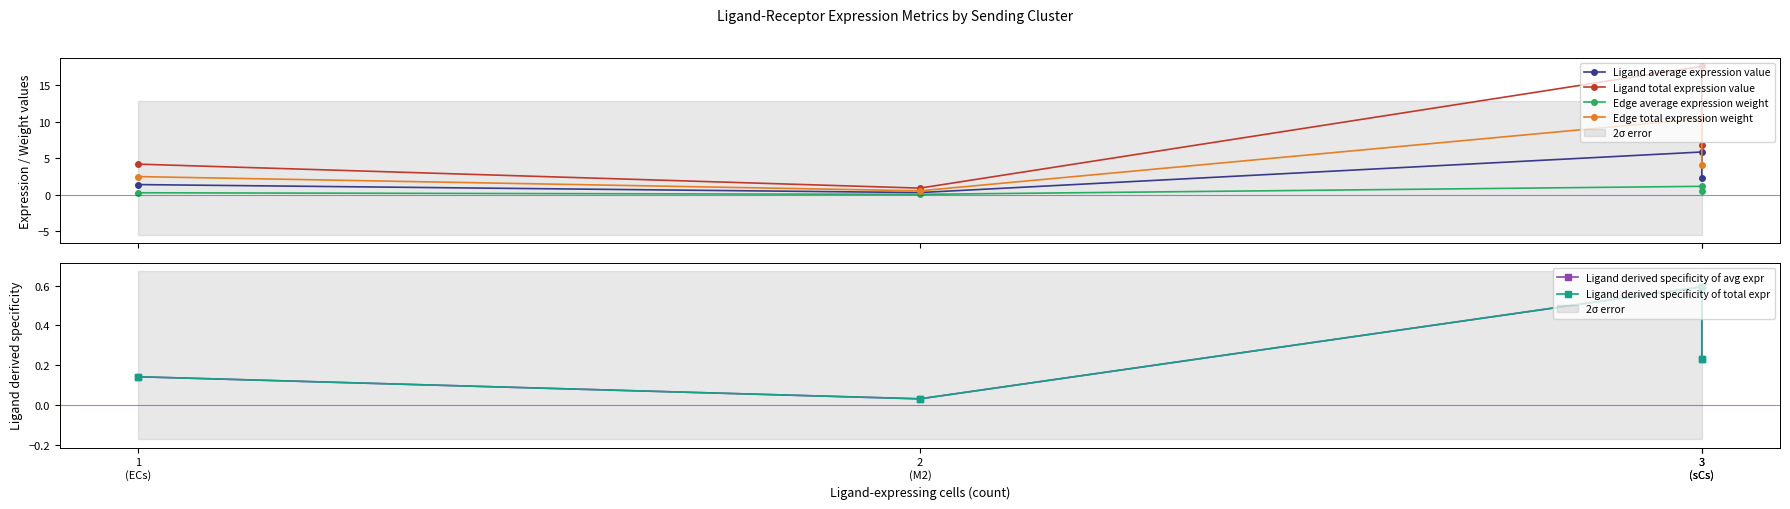

What is the approximate value of Edge average expression weight at 1
(ECs)?

0.3